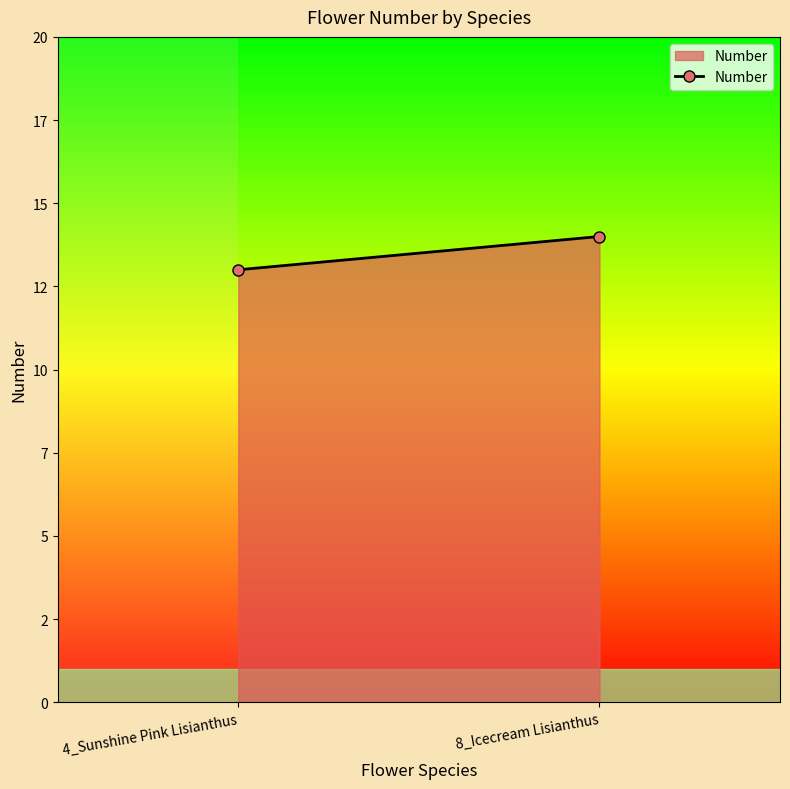

Reading left to right, list all the values displayed in this chart.

4_Sunshine Pink Lisianthus=13	8_Icecream Lisianthus=14